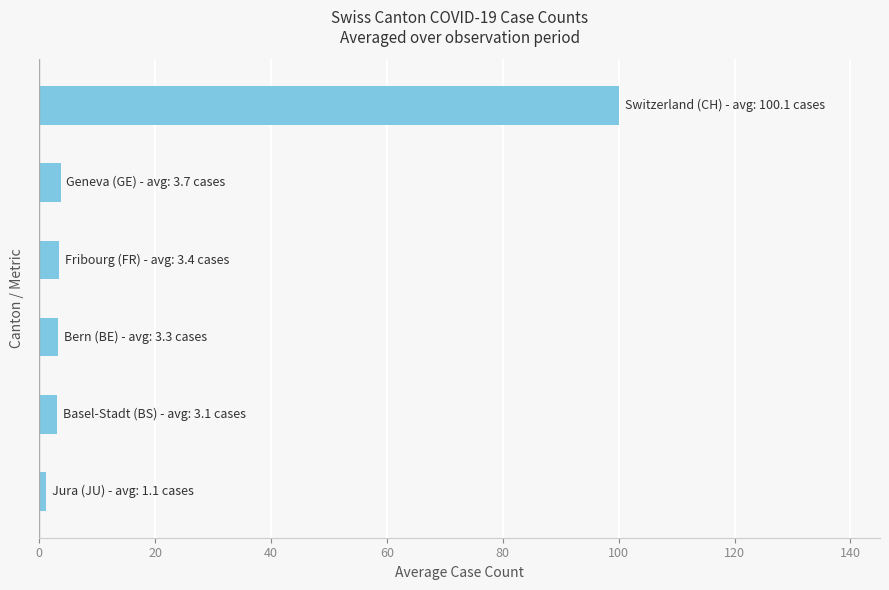

Are the bars grouped side by side (vs. stacked)?

No